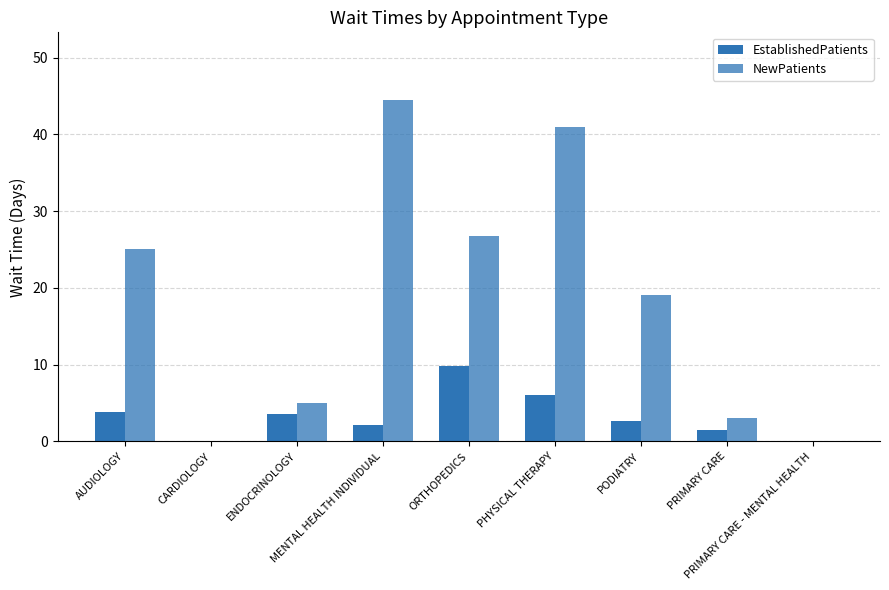

True or false: EstablishedPatients has a value of 1.5 at PRIMARY CARE.

True